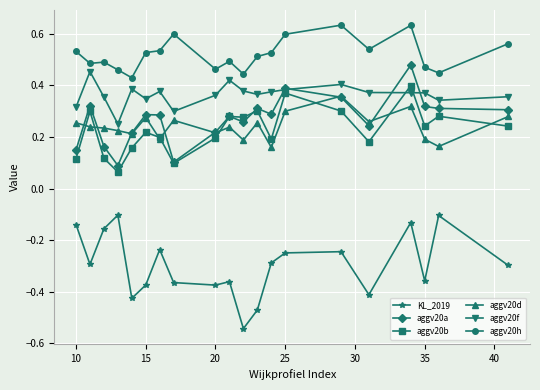

True or false: aggv20h and aggv20b cross at least once.

False